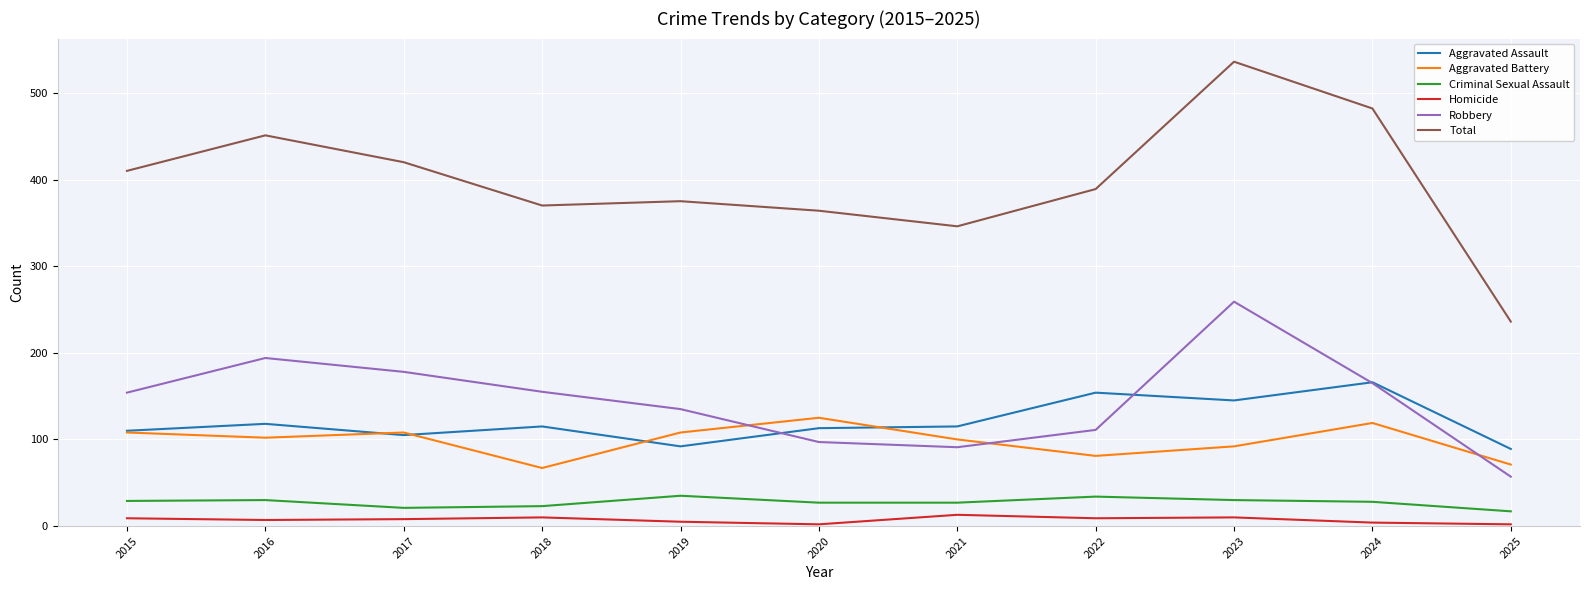

At how many categories does at least one series exceed 23?

11